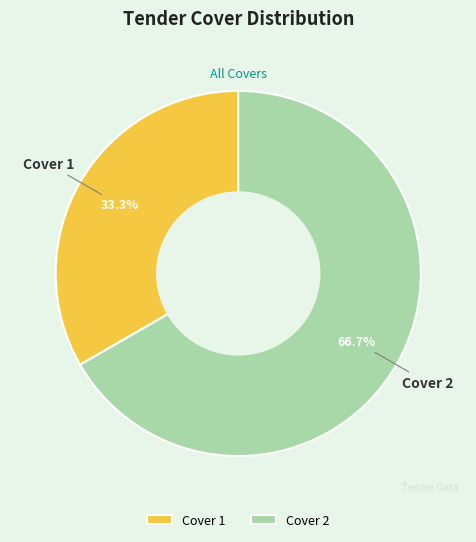

To the nearest percent, what is the average slice percentage?

50%